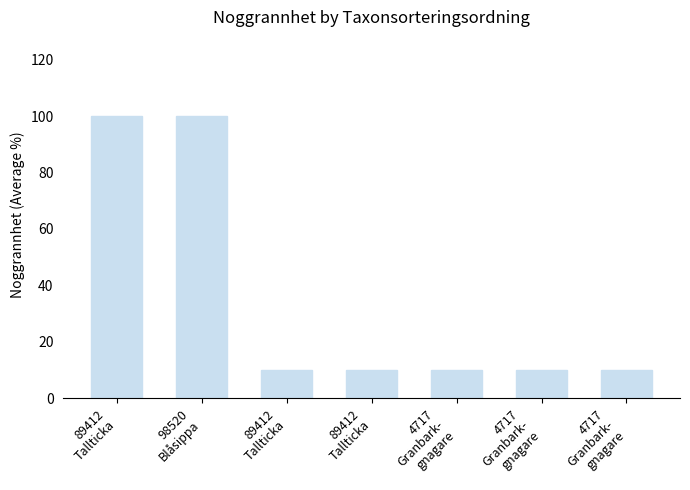

How many series are shown in this chart?

1